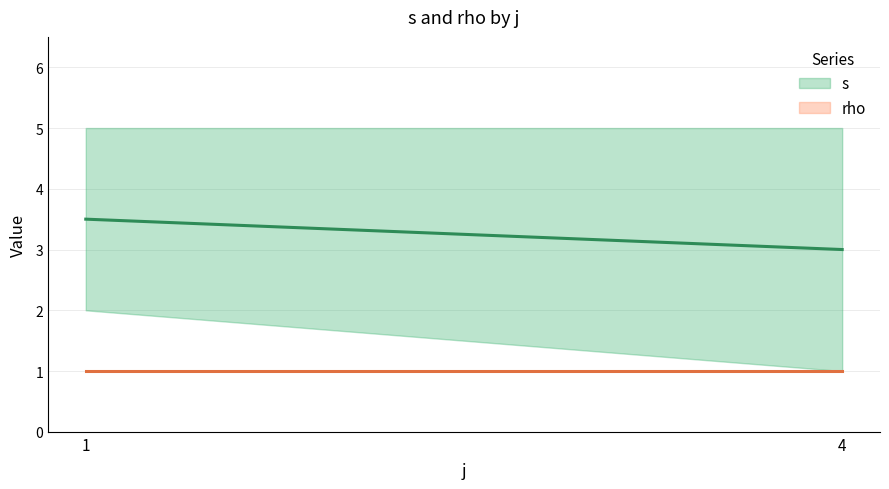

Which series has the widest spread of values?

s